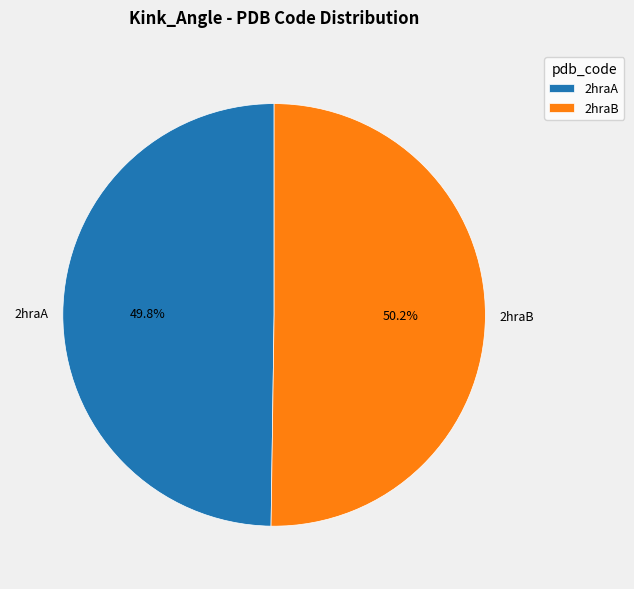

True or false: 2hraB accounts for 50% of the total.

True